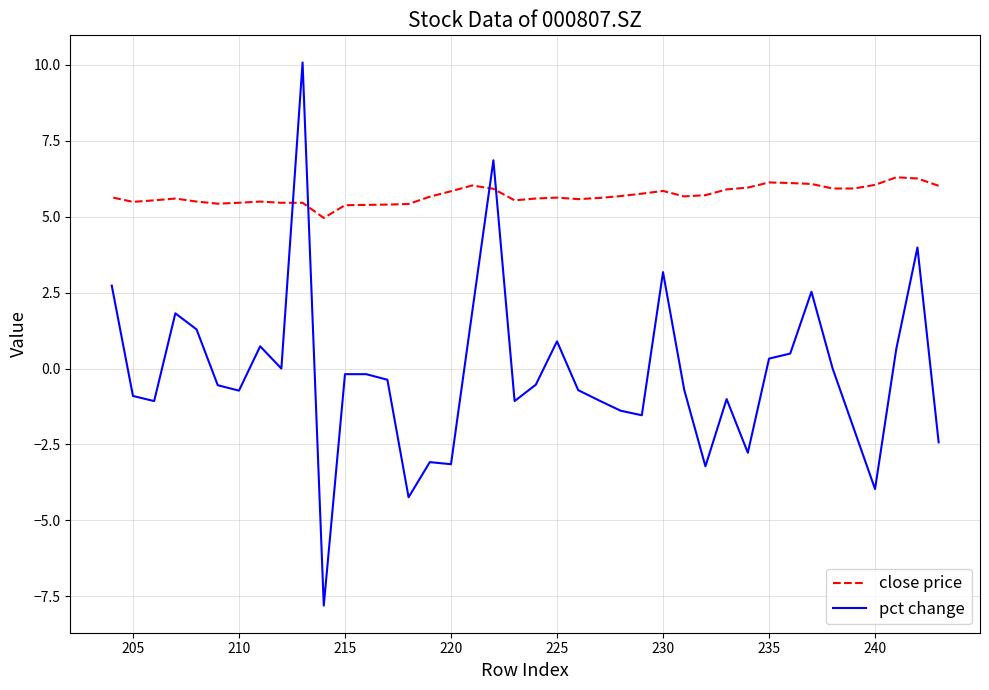

What is the difference between the maximum and second lowest values in the close price series?

0.9